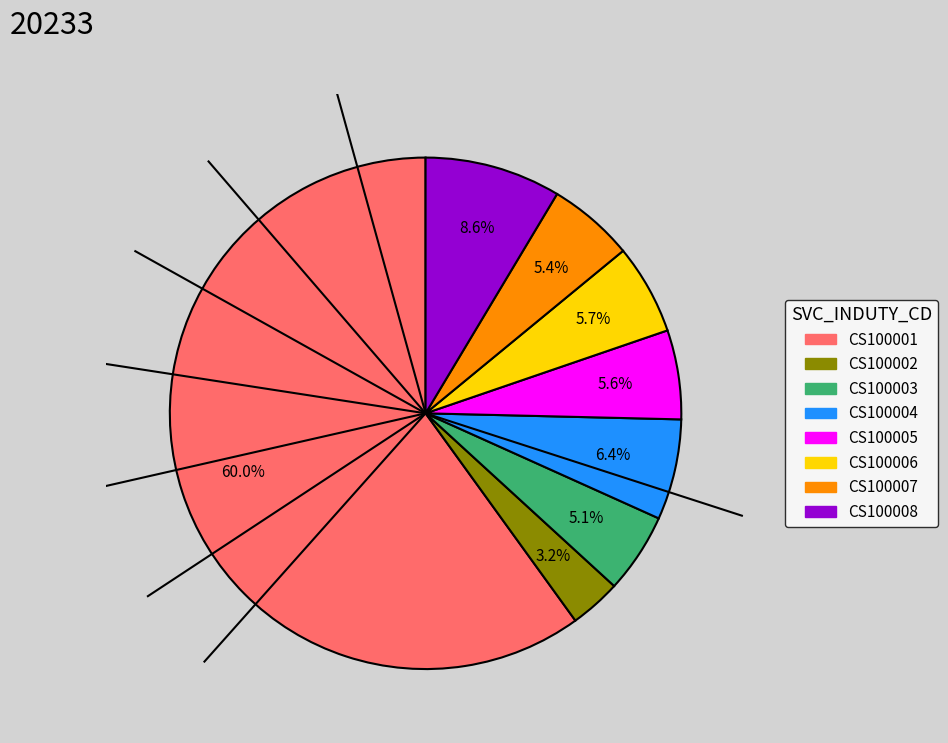

To the nearest percent, what is the difference between the CS100005 and CS100004 slice percentages?

1%